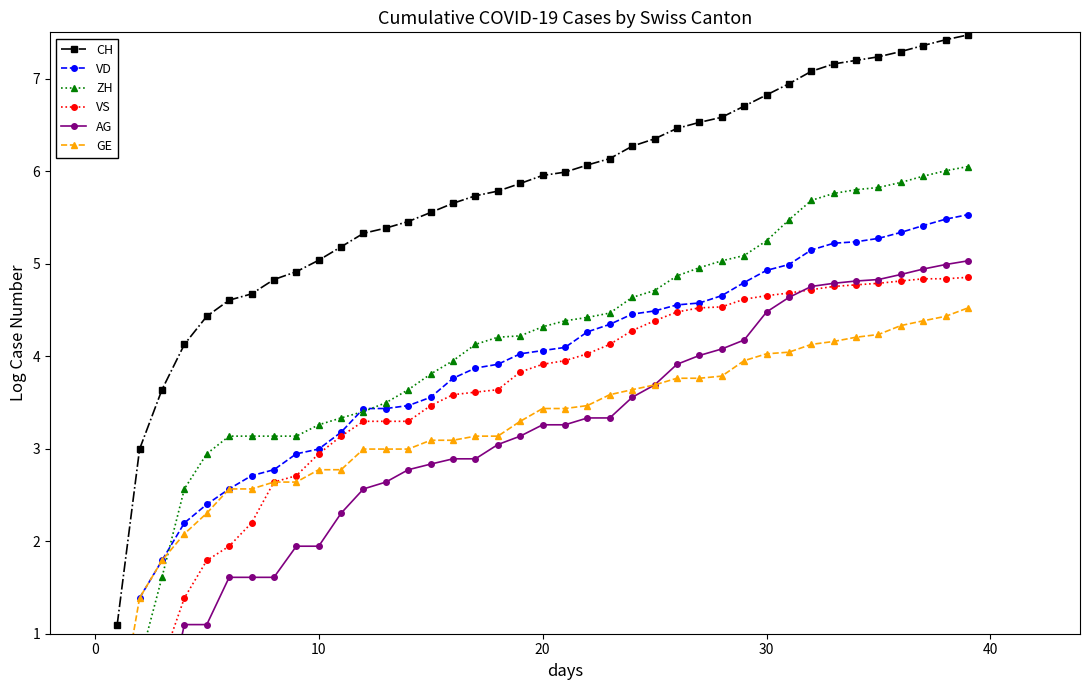

Is this an area chart (filled region under the line)?

No